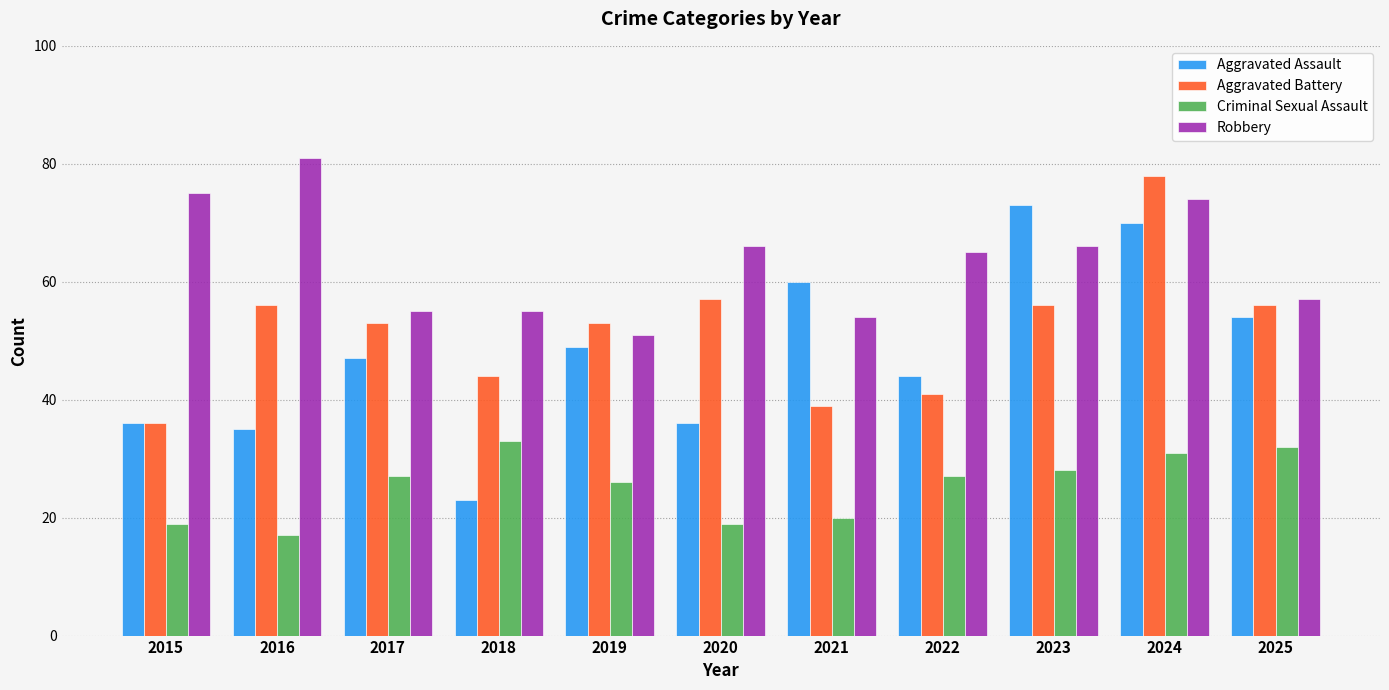

Reading left to right, transcribe all the data shown in this chart.

Aggravated Assault: 36	35	47	23	49	36	60	44	73	70	54
Aggravated Battery: 36	56	53	44	53	57	39	41	56	78	56
Criminal Sexual Assault: 19	17	27	33	26	19	20	27	28	31	32
Robbery: 75	81	55	55	51	66	54	65	66	74	57